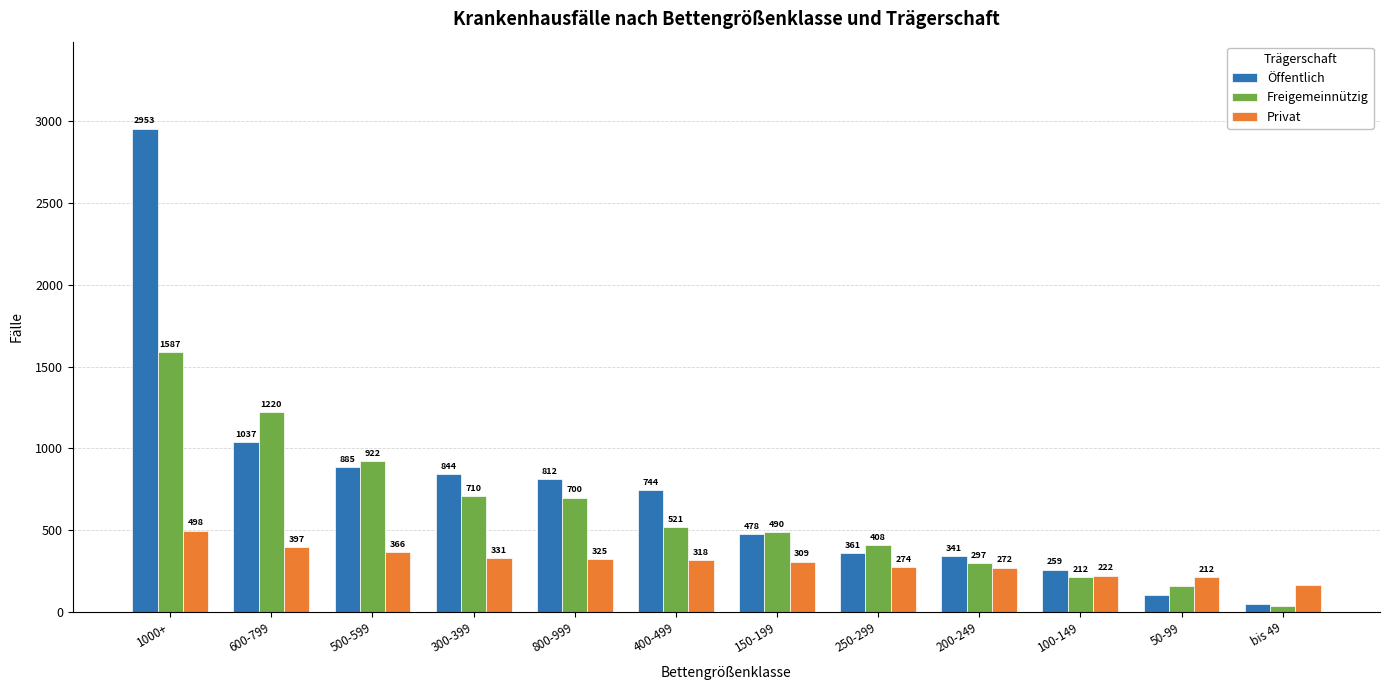

What is the average value of the Öffentlich series?

739